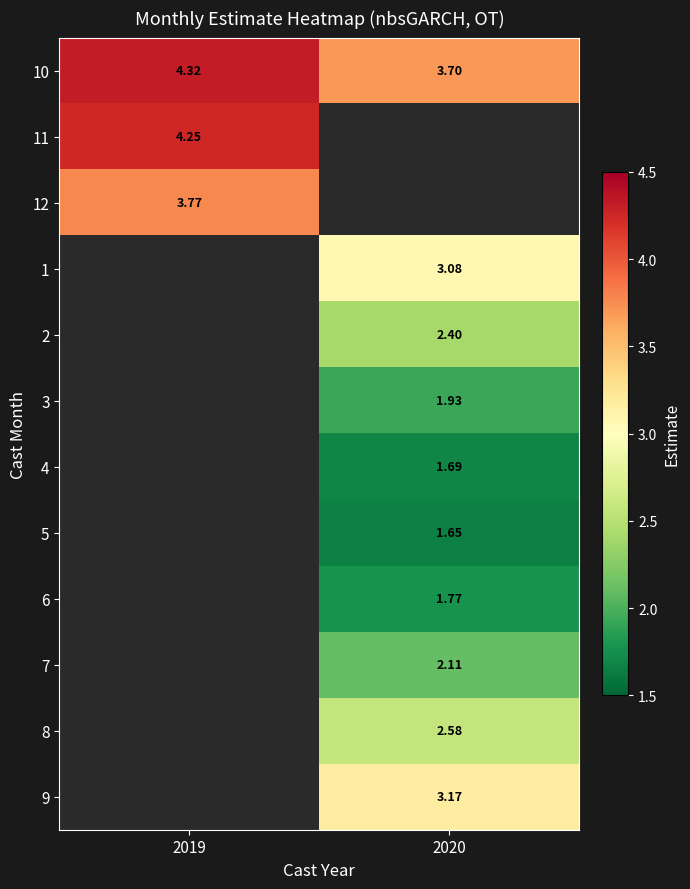

How many data points in 10 are less than 4?

1